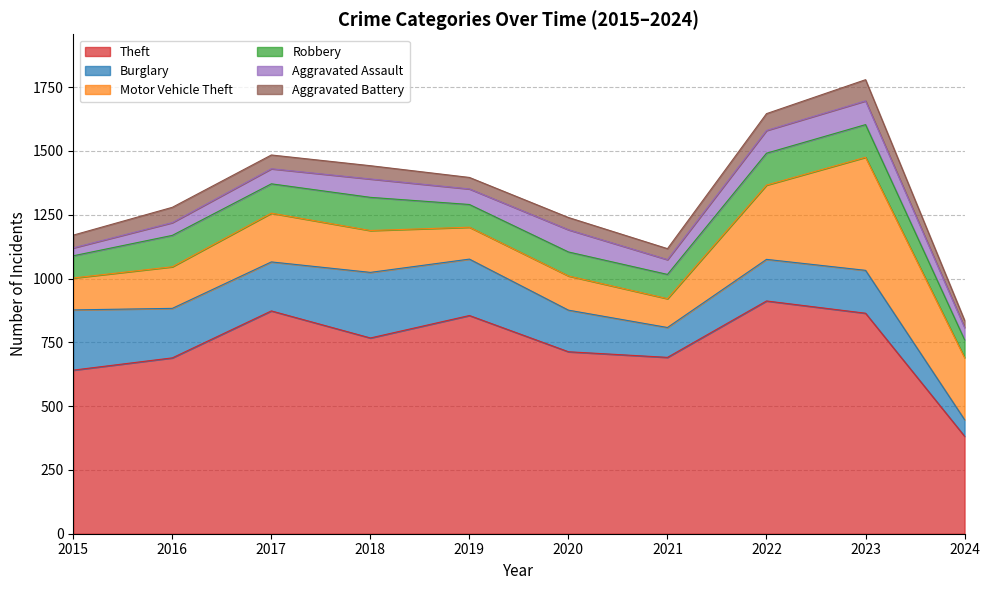

The value of Aggravated Assault at 2021 is 83. True or false?

False